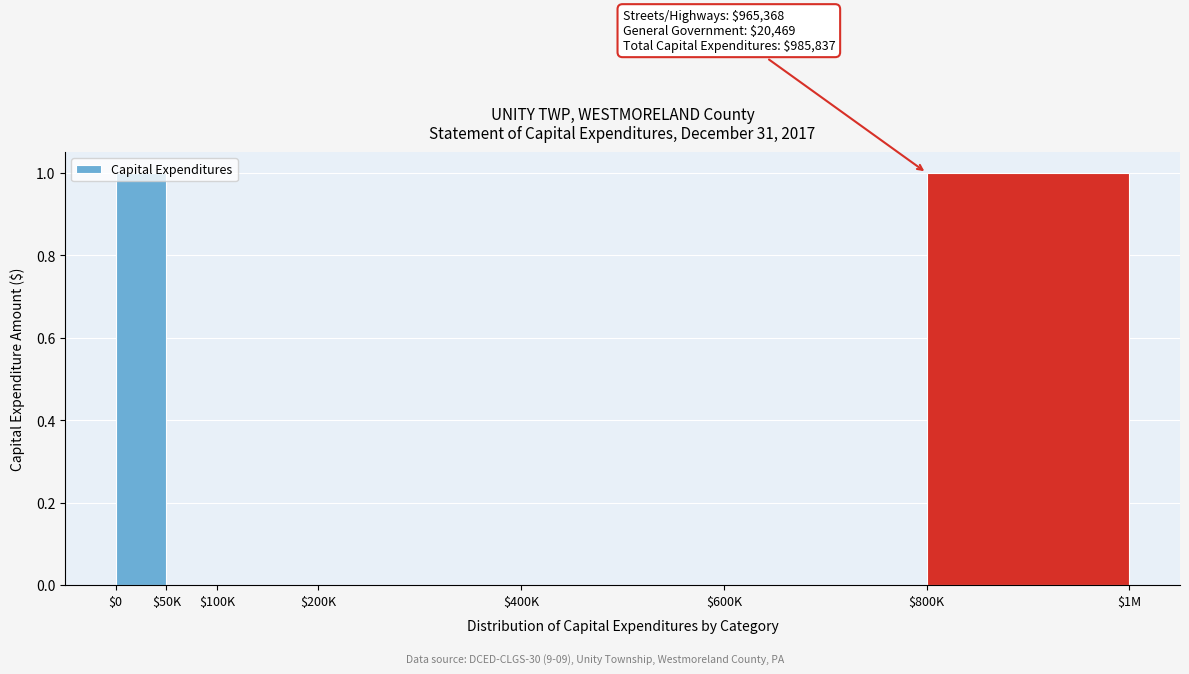

The value at $100K is 0. True or false?

True